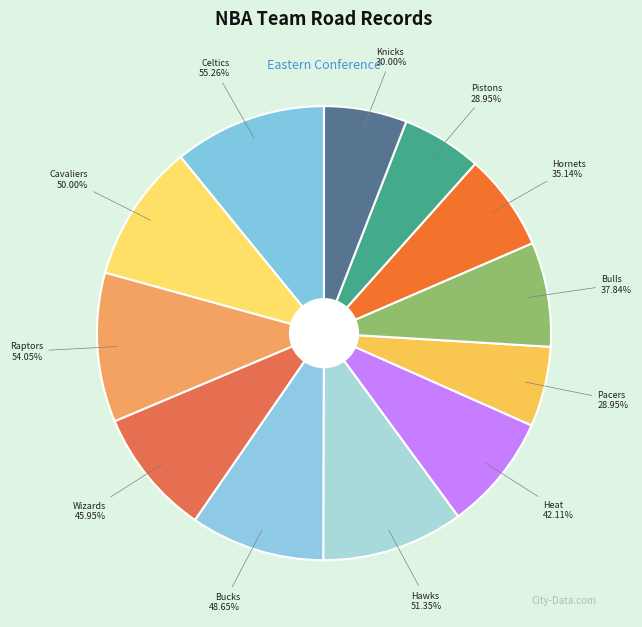

What portion of the pie excludes Detroit Pistons?

94.3%